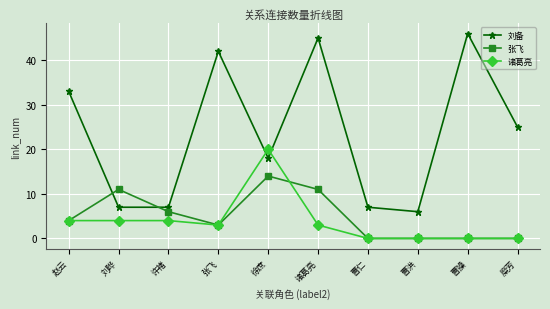

Does the chart display data point markers on the line(s)?

Yes